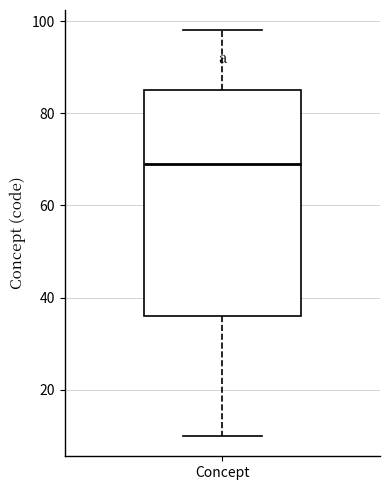

Transcribe this box plot: give where the median line is, the range the box spans, and where the two whiskers end, as read against the y-axis. The values are not printed on the chart, so give them approximately, as read against the axis.

median 70, box 36 to 86, whiskers 10 to 98